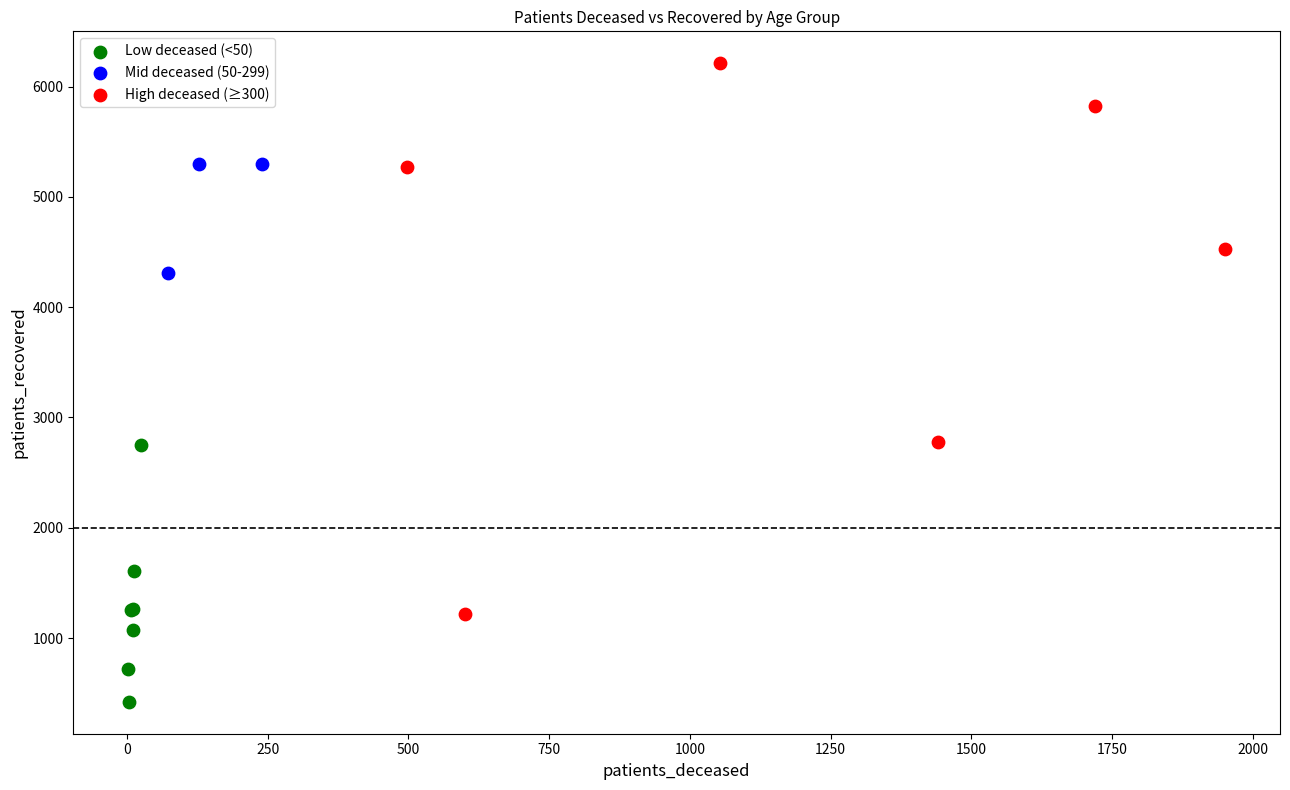

Which series contains the highest Y value?

High deceased (≥300)